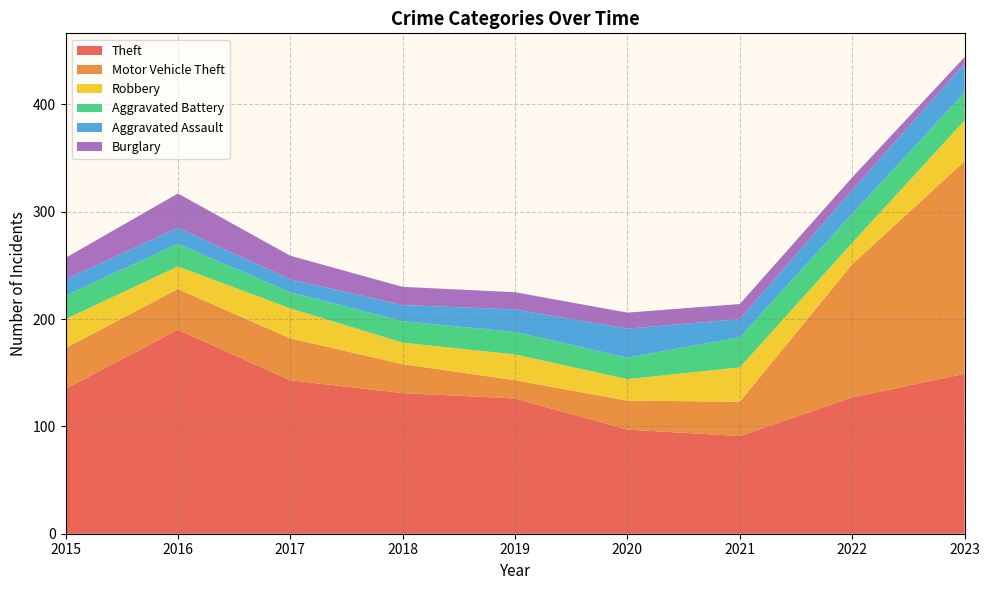

Reading left to right, what are all the values shown in this chart?

Theft: 135	190	143	131	126	97	91	127	149
Motor Vehicle Theft: 38	38	39	27	17	27	32	124	198
Robbery: 27	21	28	20	24	20	32	20	38
Aggravated Battery: 22	21	15	20	21	20	28	27	26
Aggravated Assault: 15	15	12	15	21	27	17	22	27
Burglary: 20	32	22	17	16	15	14	12	6